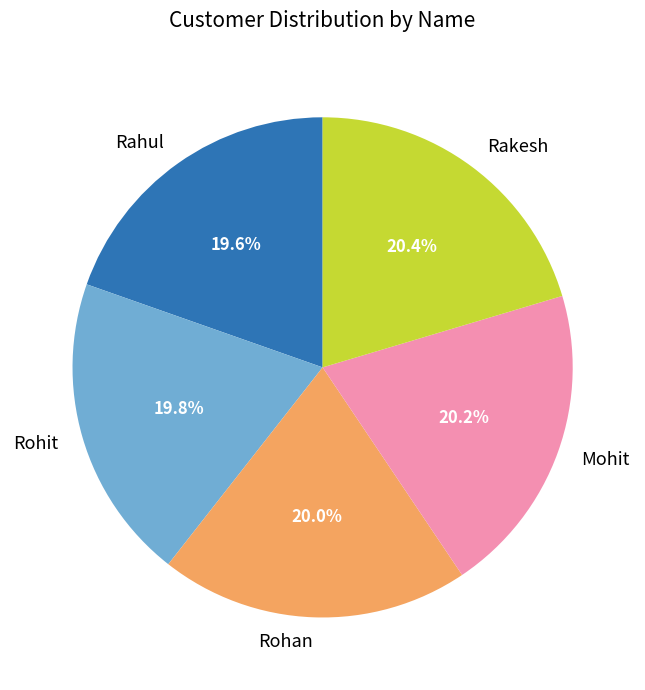

What portion of the pie excludes Rahul?

80.4%